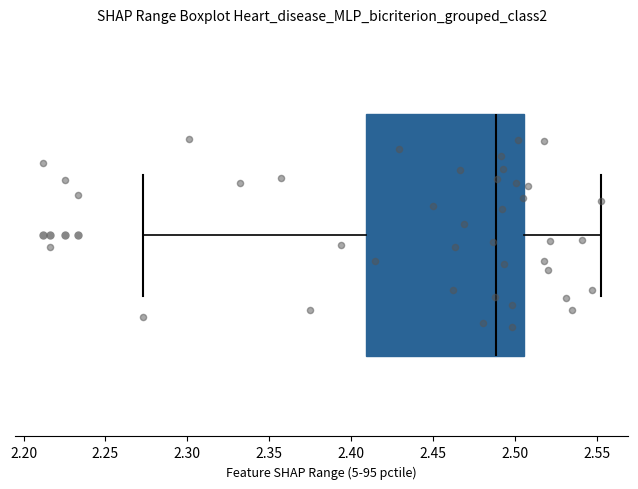

Transcribe this box plot: give where the median line is, the range the box spans, and where the two whiskers end, as read against the x-axis. The values are not printed on the chart, so give them approximately, as read against the axis.

median 2.490, box 2.410 to 2.505, whiskers 2.275 to 2.550